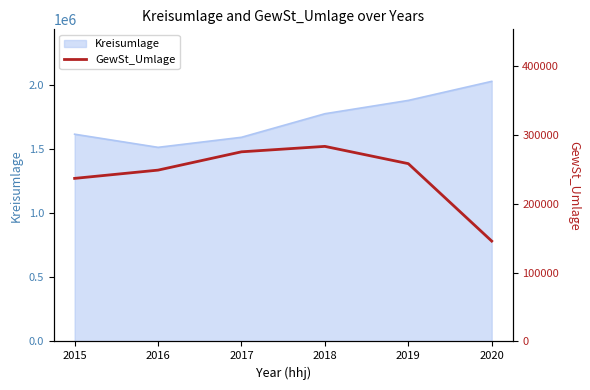

What is the sum of the values at 2018 and 2020?

428548.2